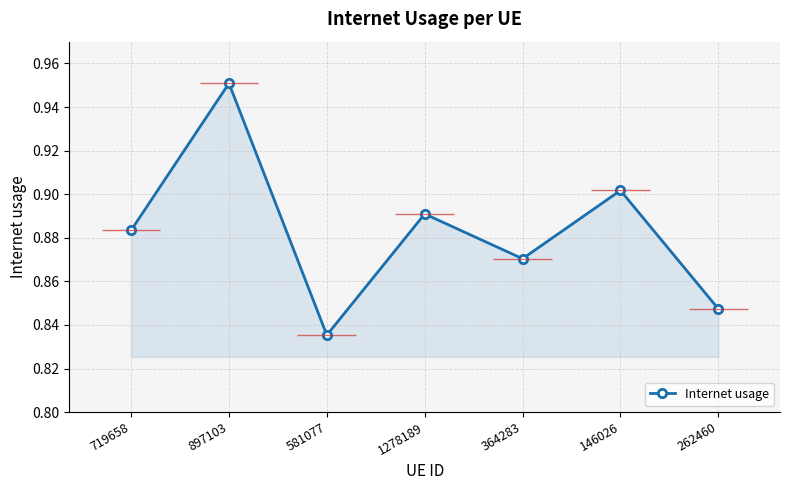

What is the smallest value displayed?

0.8